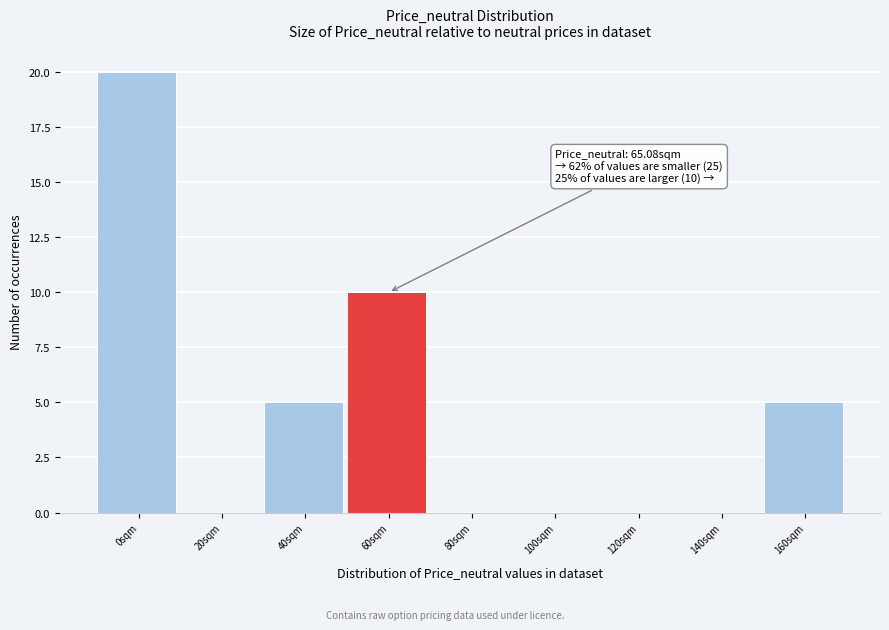

Reading right to left, transcribe all the data shown in this chart.

160sqm=5	140sqm=0	120sqm=0	100sqm=0	80sqm=0	60sqm=10	40sqm=5	20sqm=0	0sqm=20